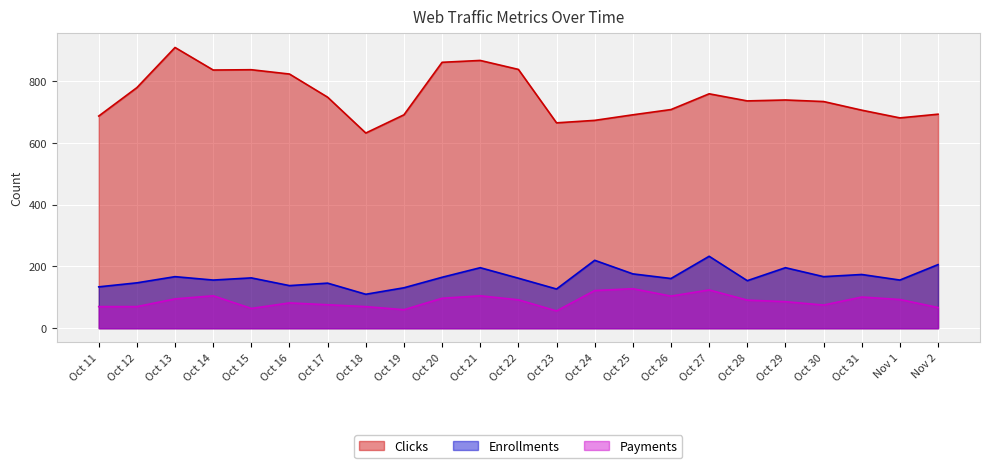

Reading right to left, extract all data points from this chart.

Clicks: 693	681	706	734	739	736	759	708	691	673	665	838	867	861	691	632	748	823	837	836	909	779	687
Enrollments: 206	156	174	167	196	154	233	161	176	220	127	162	196	165	131	110	146	138	163	156	167	147	134
Payments: 67	93	101	75	86	91	124	104	128	122	56	92	105	97	60	70	76	82	64	105	95	70	70